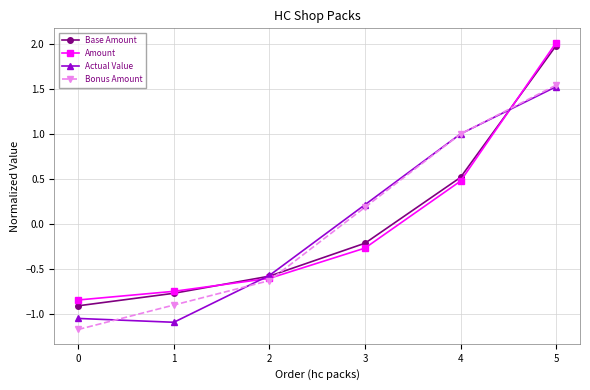

Rank the categories by Amount value from lowest to highest.

0, 1, 2, 3, 4, 5